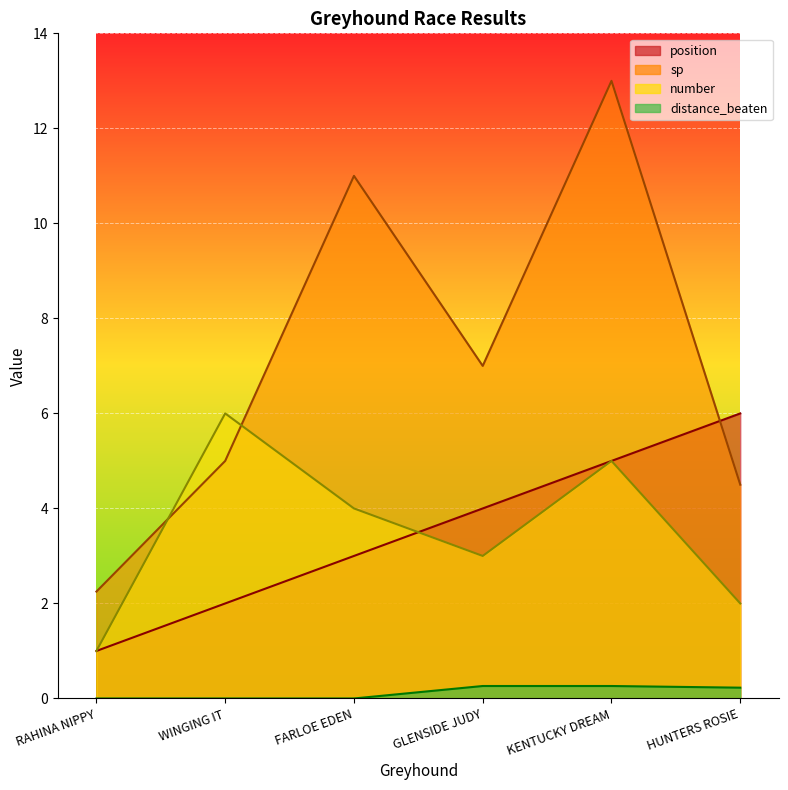

What position from the right is RAHINA NIPPY?

6